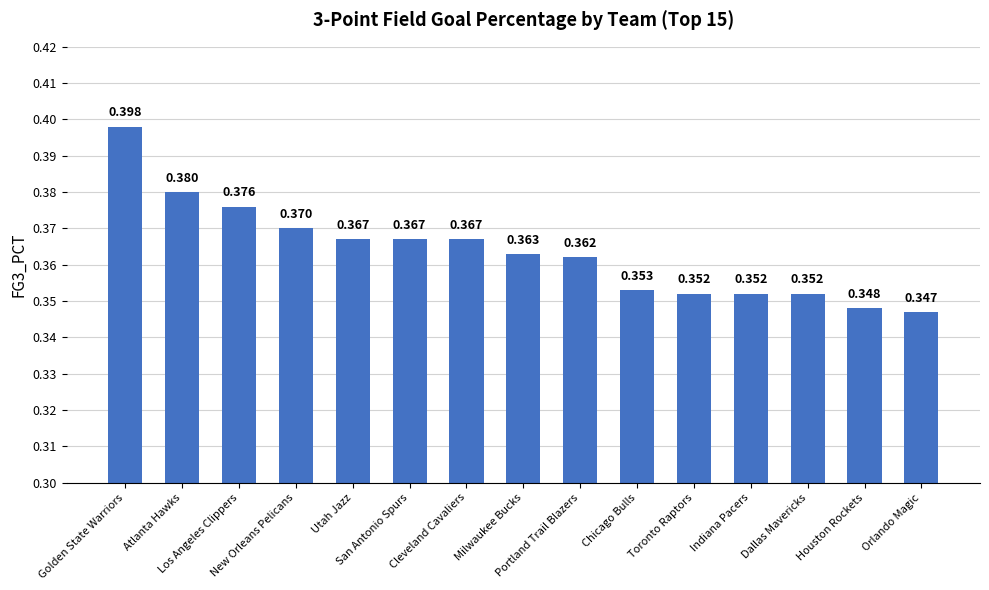

At which category does the chart reach its peak across all series?

Golden State Warriors